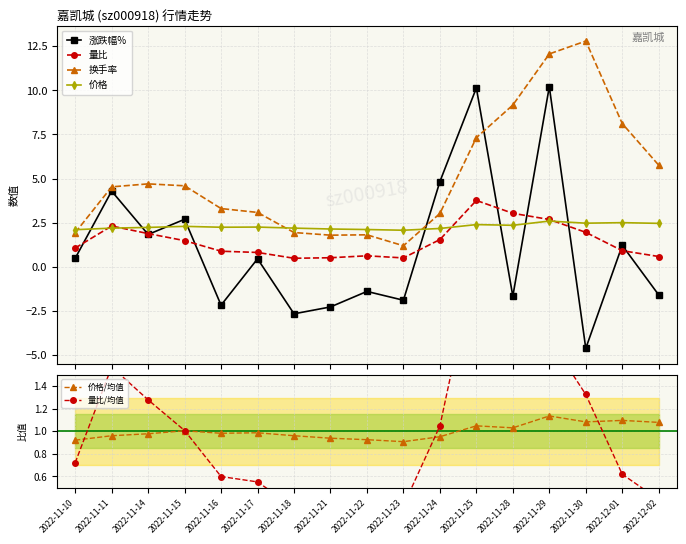

How many intersections are there between 量比 and 价格?

4